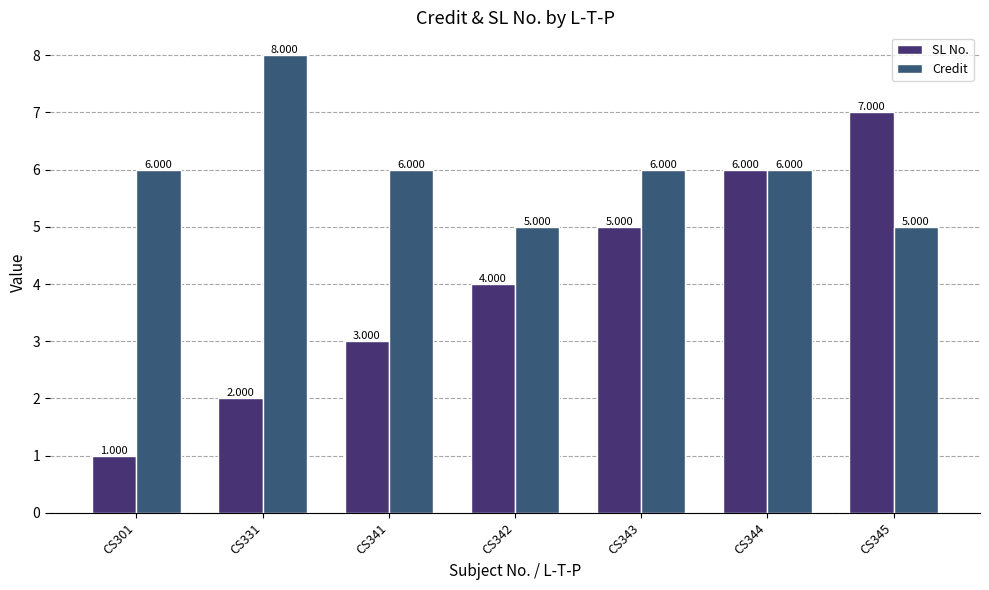

True or false: SL No. has a value of 3 at CS341.

True